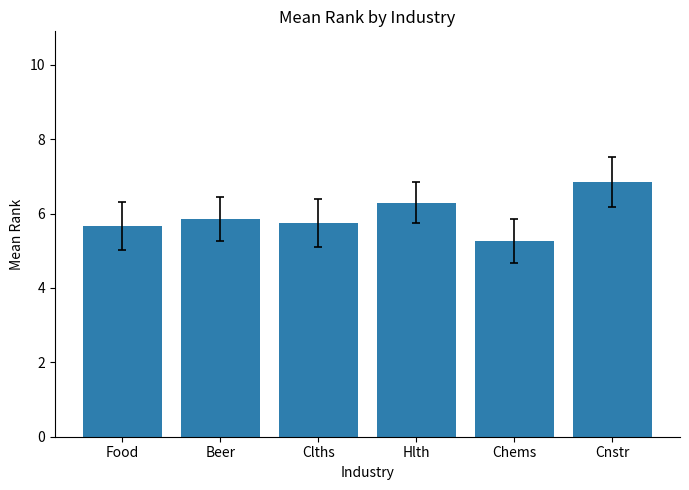

How many data points does each series have?

6